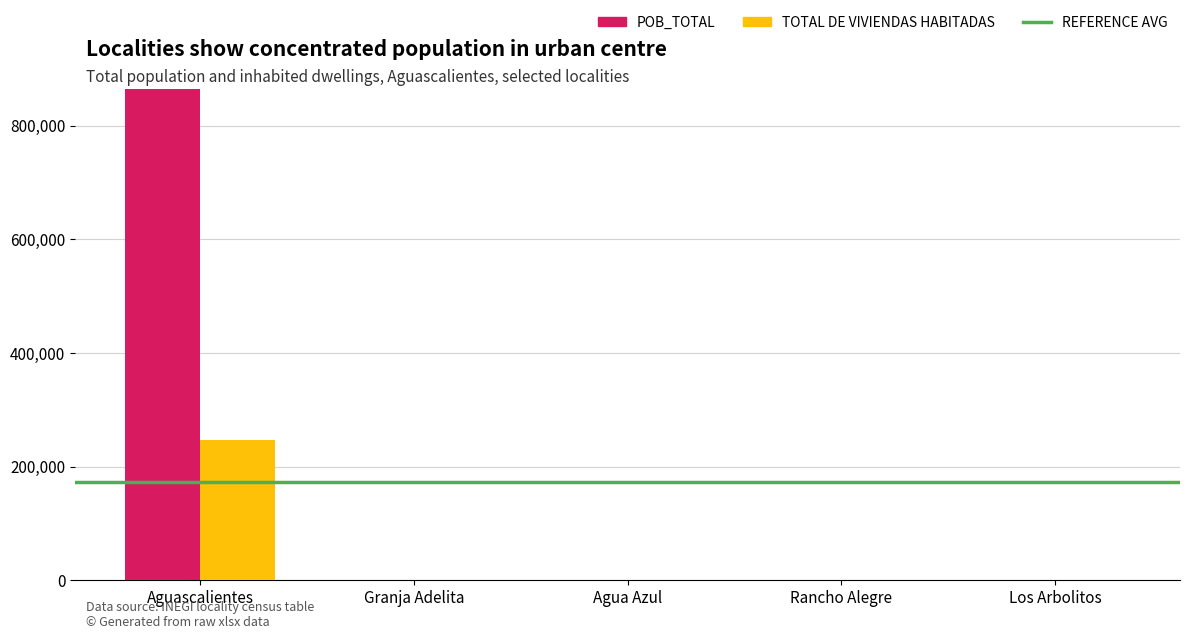

What is the spread (max minus min) of values at Agua Azul?

29